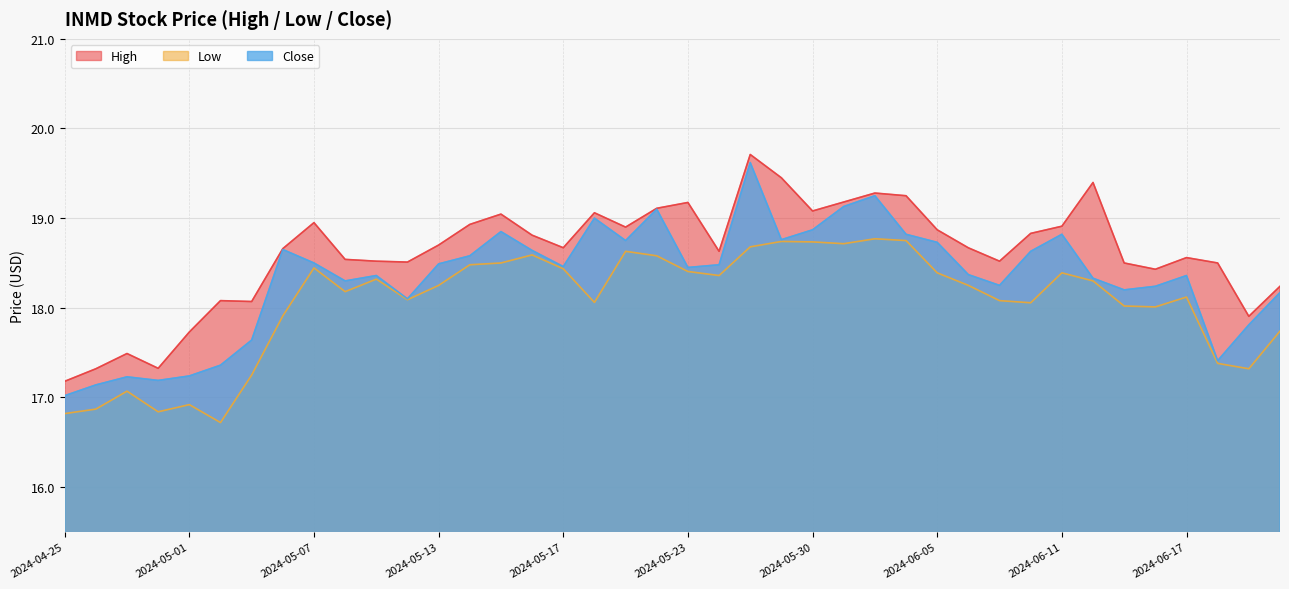

Is it true that High equals 17.9 at 2024-06-20?

True